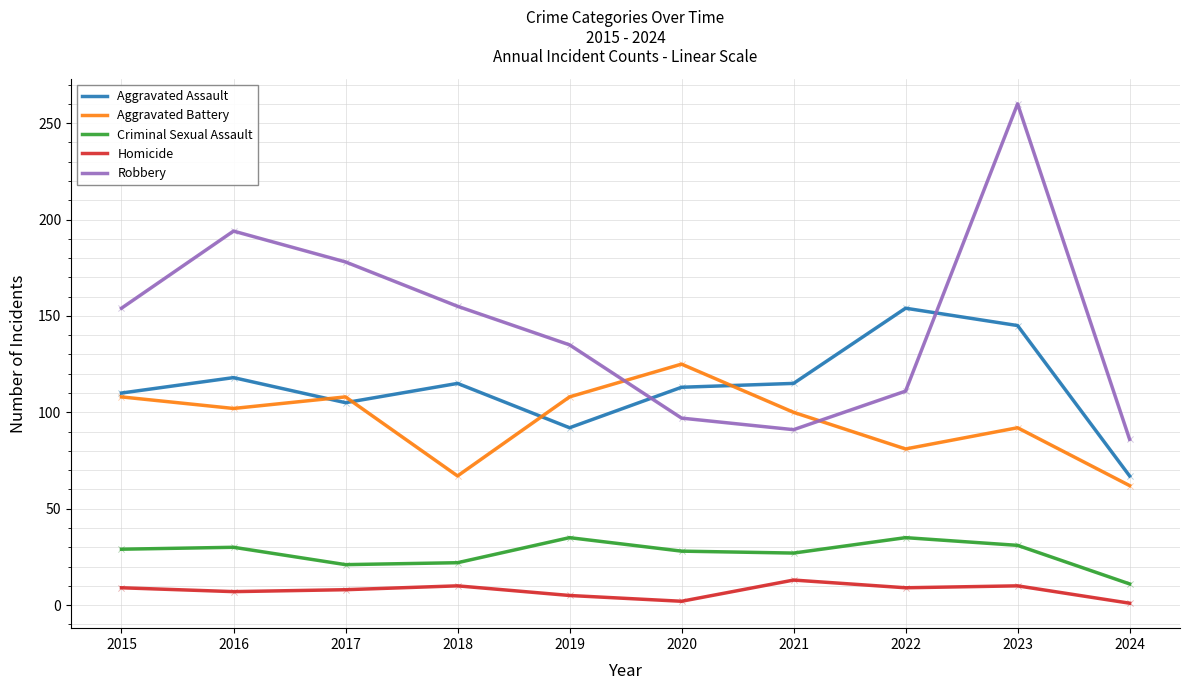

At which category is the sum across all series the highest?

2023